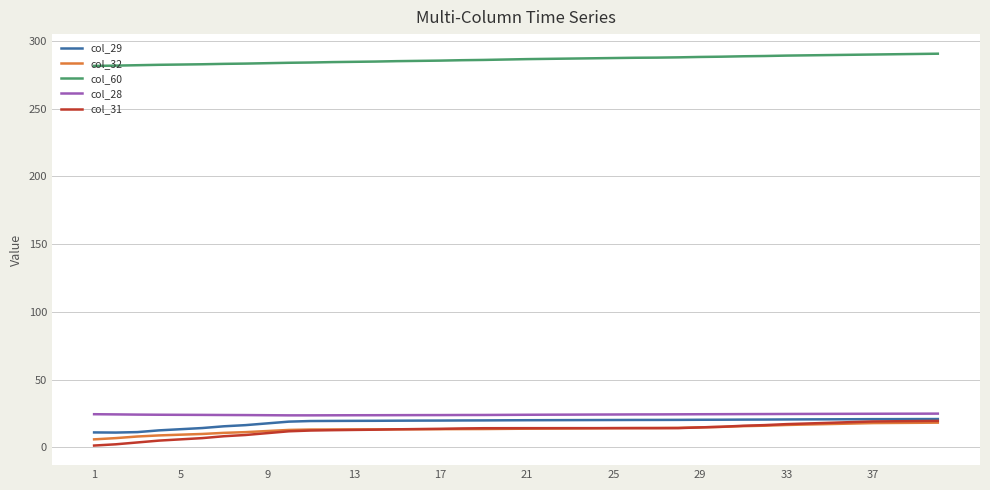

True or false: col_32 and col_60 cross at least once.

False